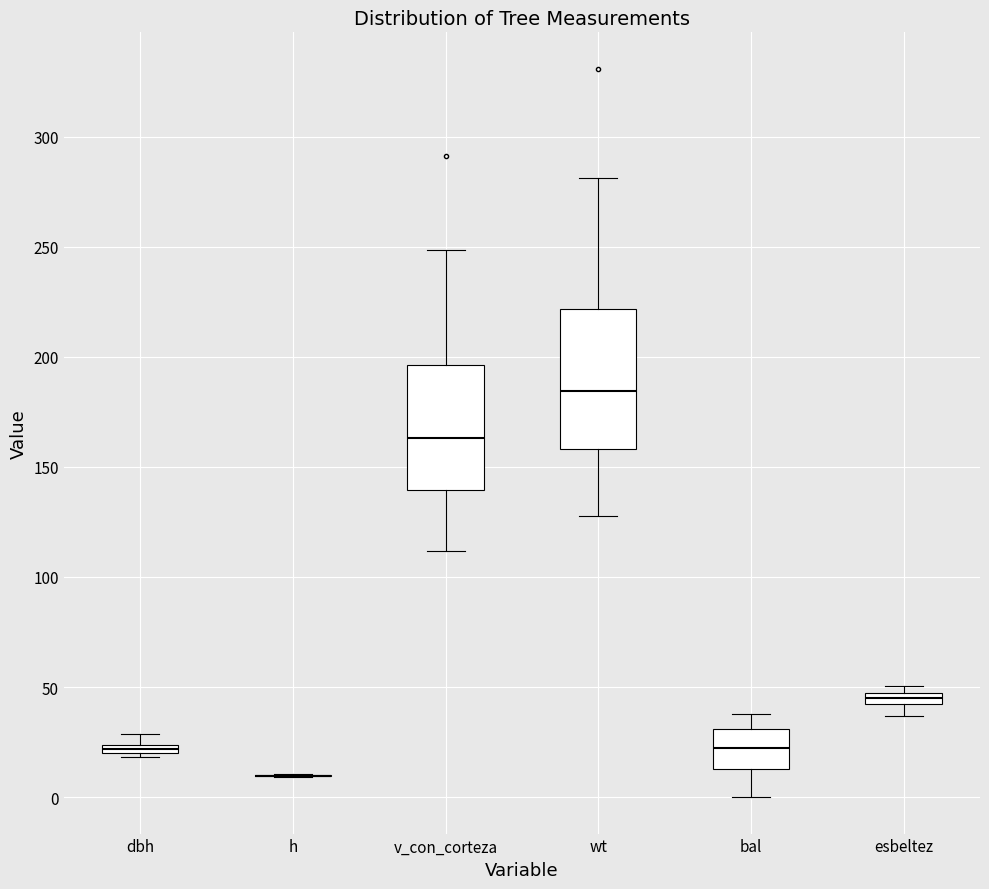

Comparing the boxes themselves (not the whiskers), which one is the tallest?

wt